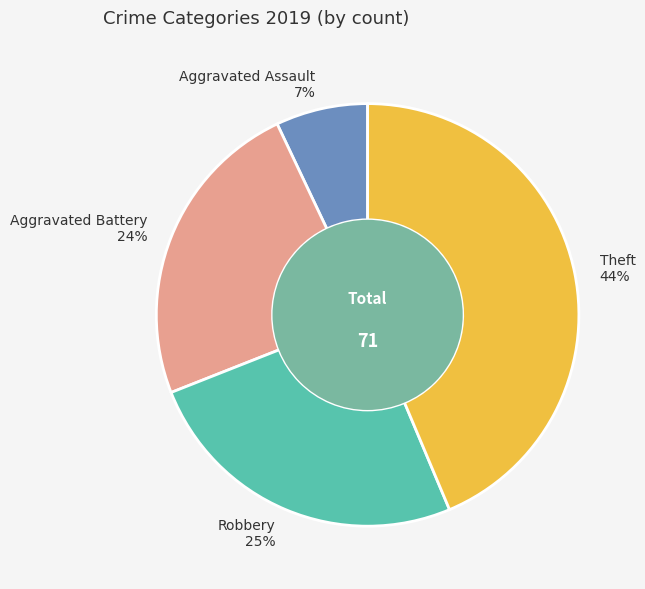

To the nearest percent, what is the difference between the Aggravated Battery and Aggravated Assault slice percentages?

17%